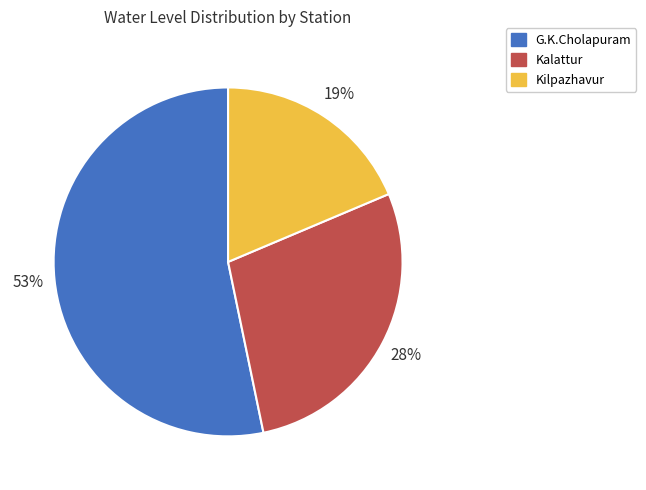

Combined, do Kalattur and Kilpazhavur account for over 50%?

No